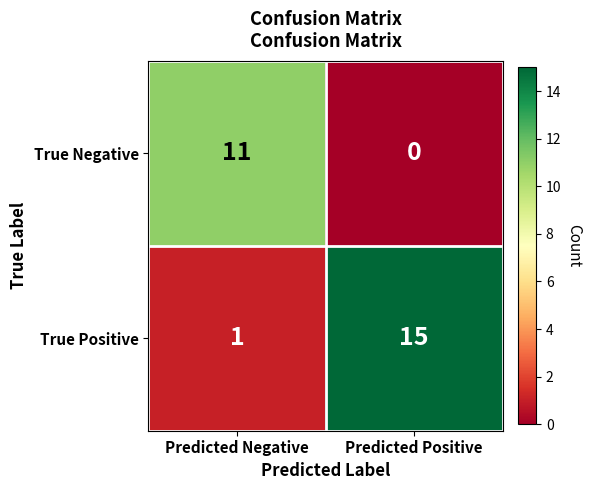

True or false: True Negative has a value of 7 at Predicted Negative.

False